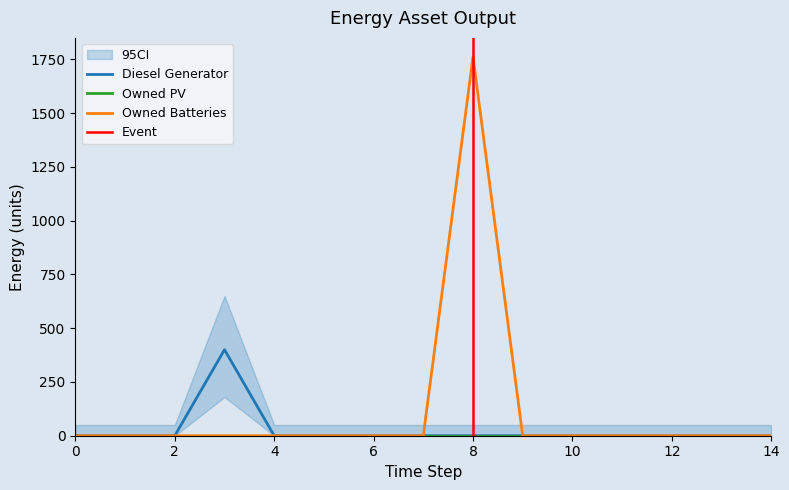

Between 4 and 3, which is larger?

3